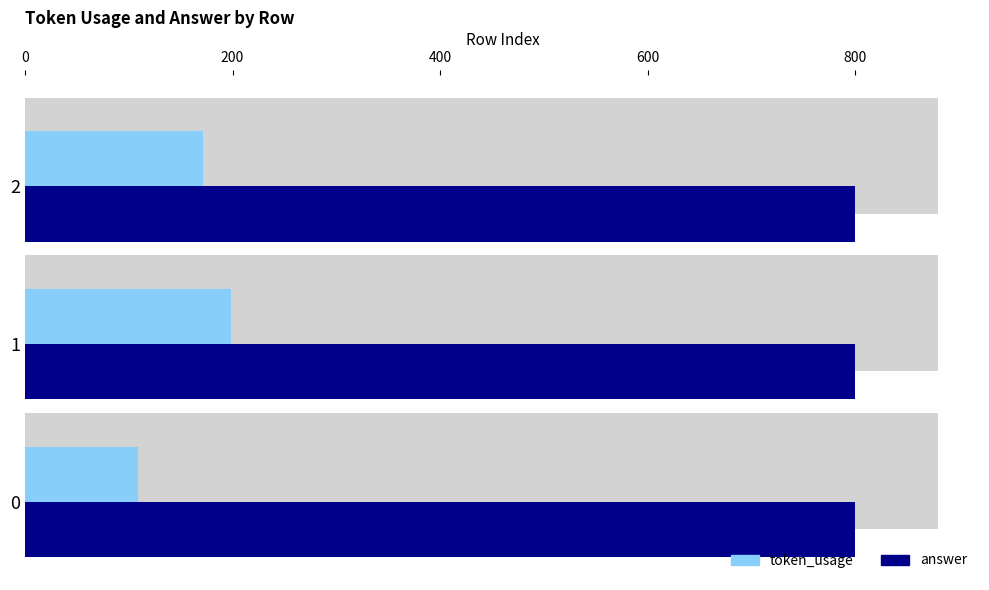

List the labels in order of token_usage value, largest first.

200, 400, 0